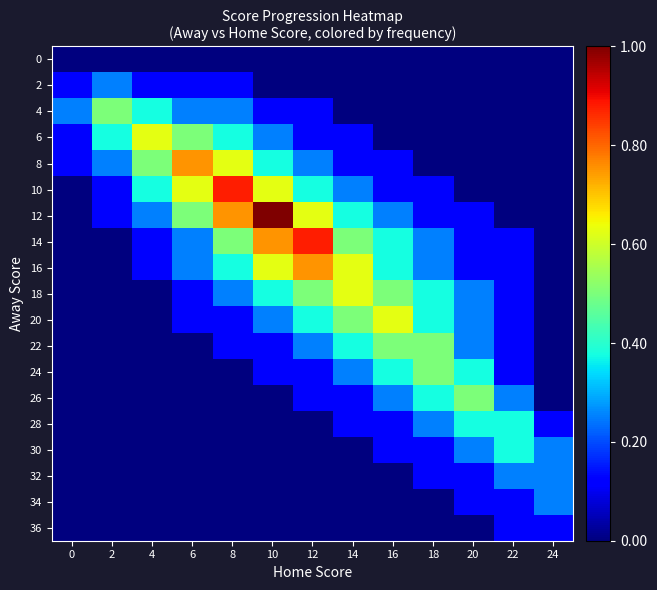

What is the spread (max minus min) of values at 10?

1.0